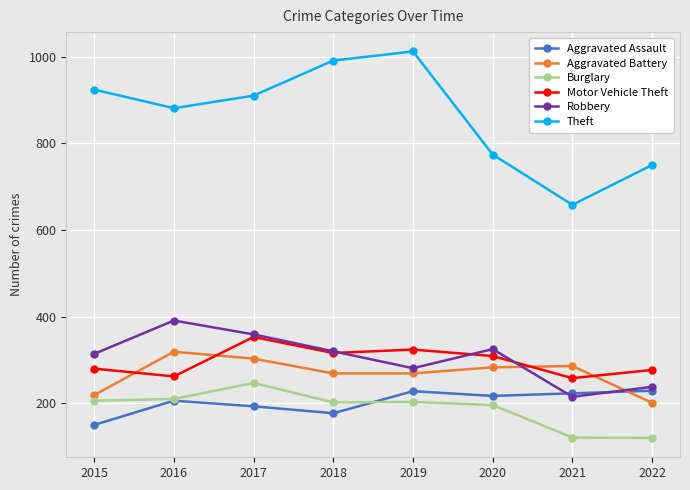

Is the value of Aggravated Battery at 2017 greater than the value of Aggravated Assault at 2019?

Yes